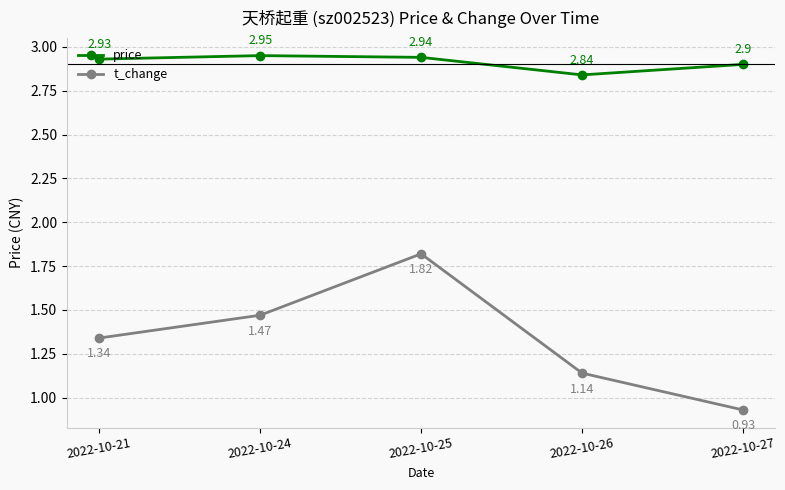

What are all the series names shown in the legend?

price, t_change